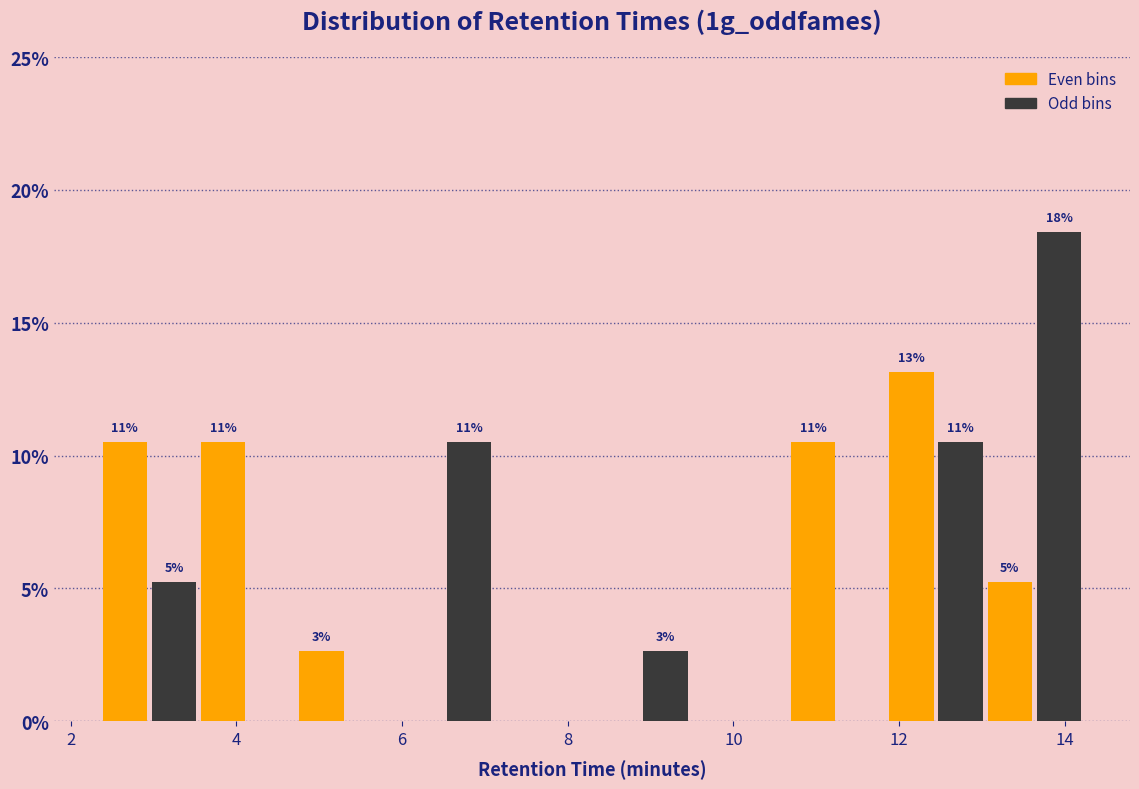

Around what value on the x-axis is the tallest bar? Give the approximate position of its centre, as read against the axis.

14.0